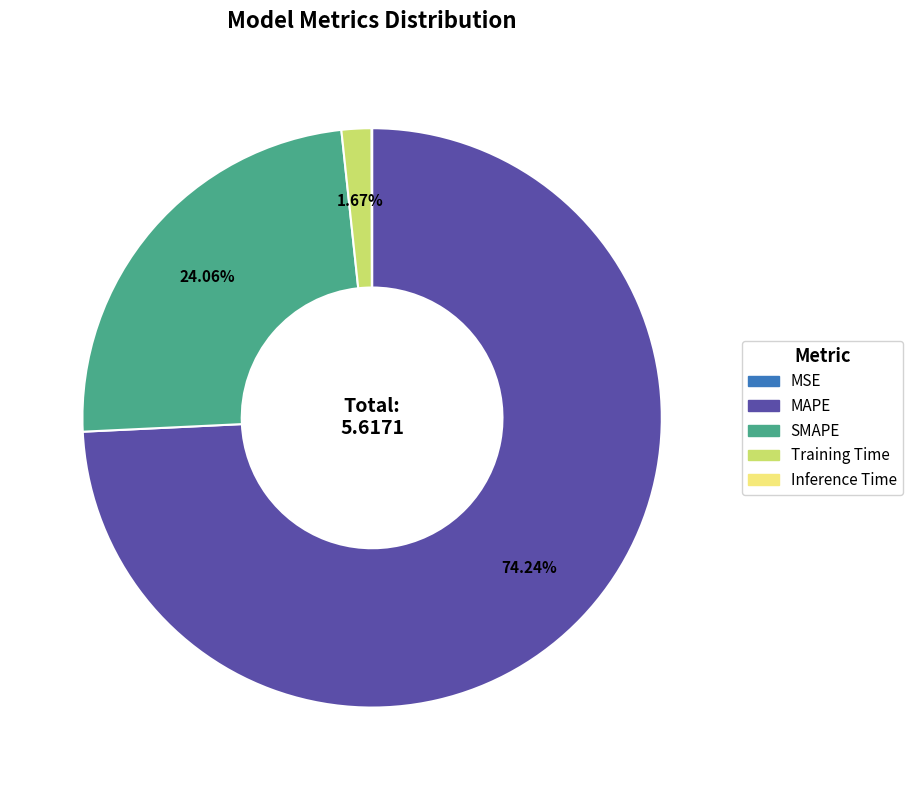

Which has a higher value, SMAPE or Training Time?

SMAPE